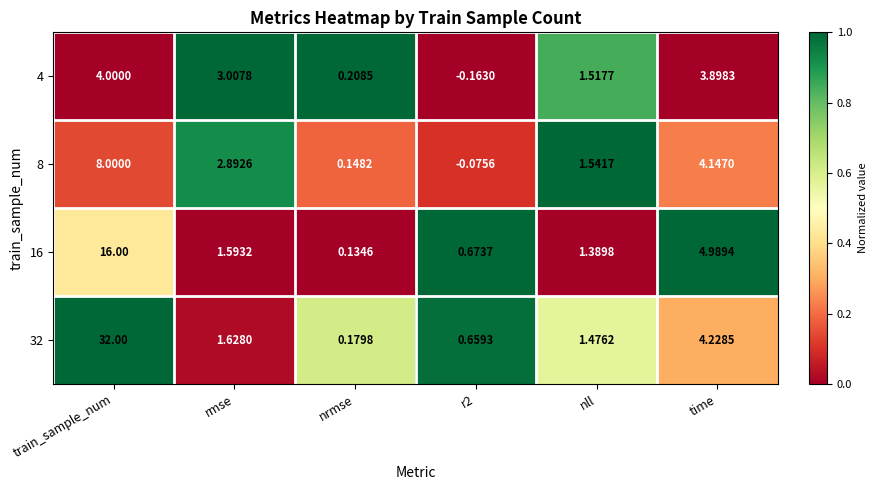

At which category is the sum across all series the highest?

train_sample_num